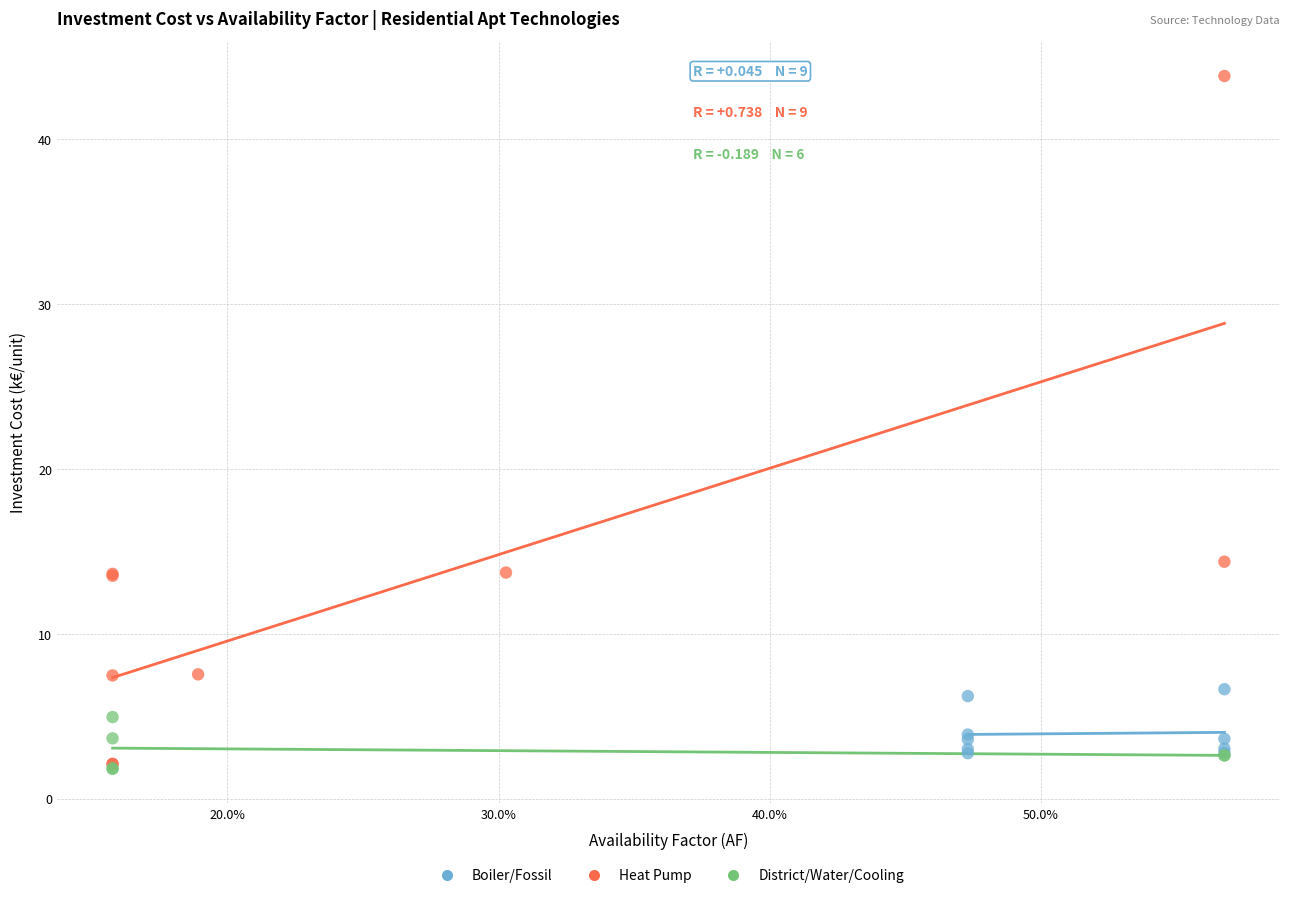

Which series reaches the maximum Y coordinate?

Heat Pump